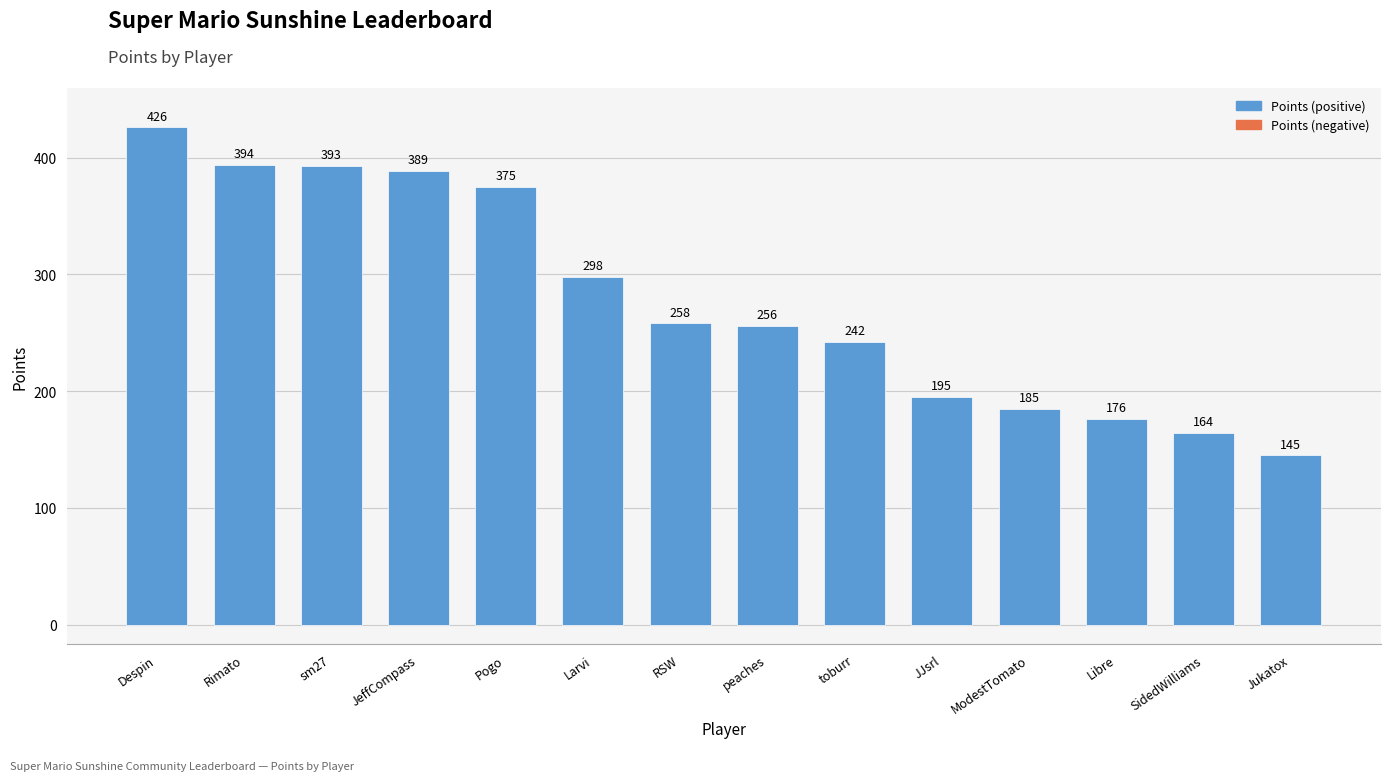

What is the value of the 12th bar from the left?

176